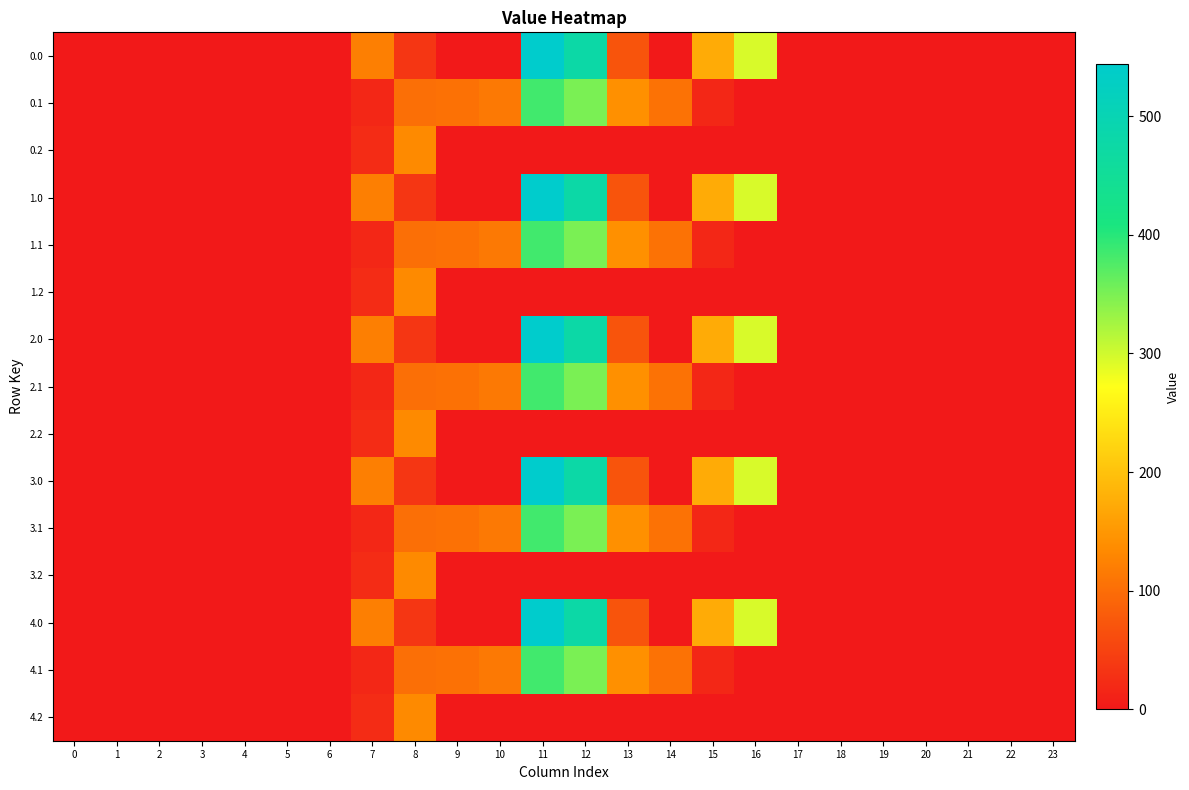

List the series in order of their peak value, lowest first.

0.2, 1.2, 2.2, 3.2, 4.2, 0.1, 1.1, 2.1, 3.1, 4.1, 0.0, 1.0, 2.0, 3.0, 4.0